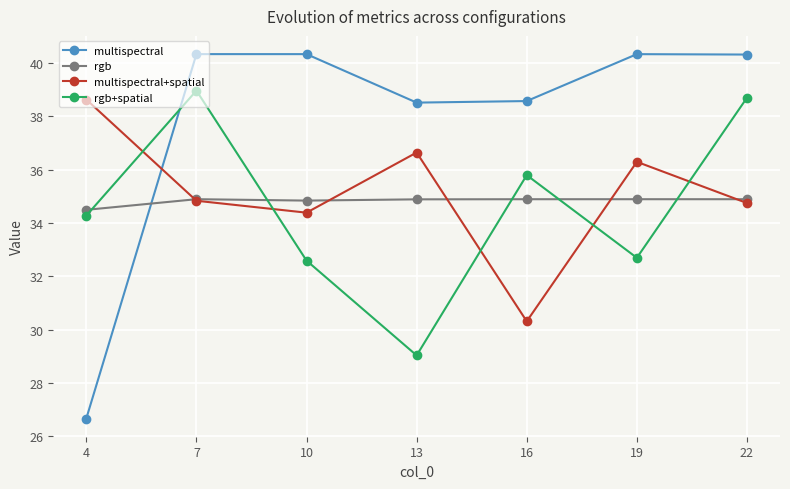

Where is rgb nearest to the value 34?

4